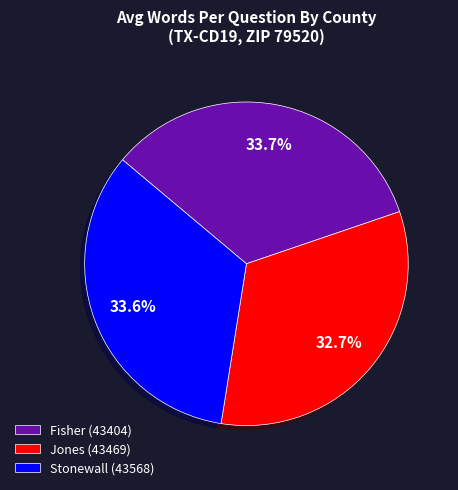

What percentage do Stonewall (43568) and Fisher (43404) together represent?

67.3%